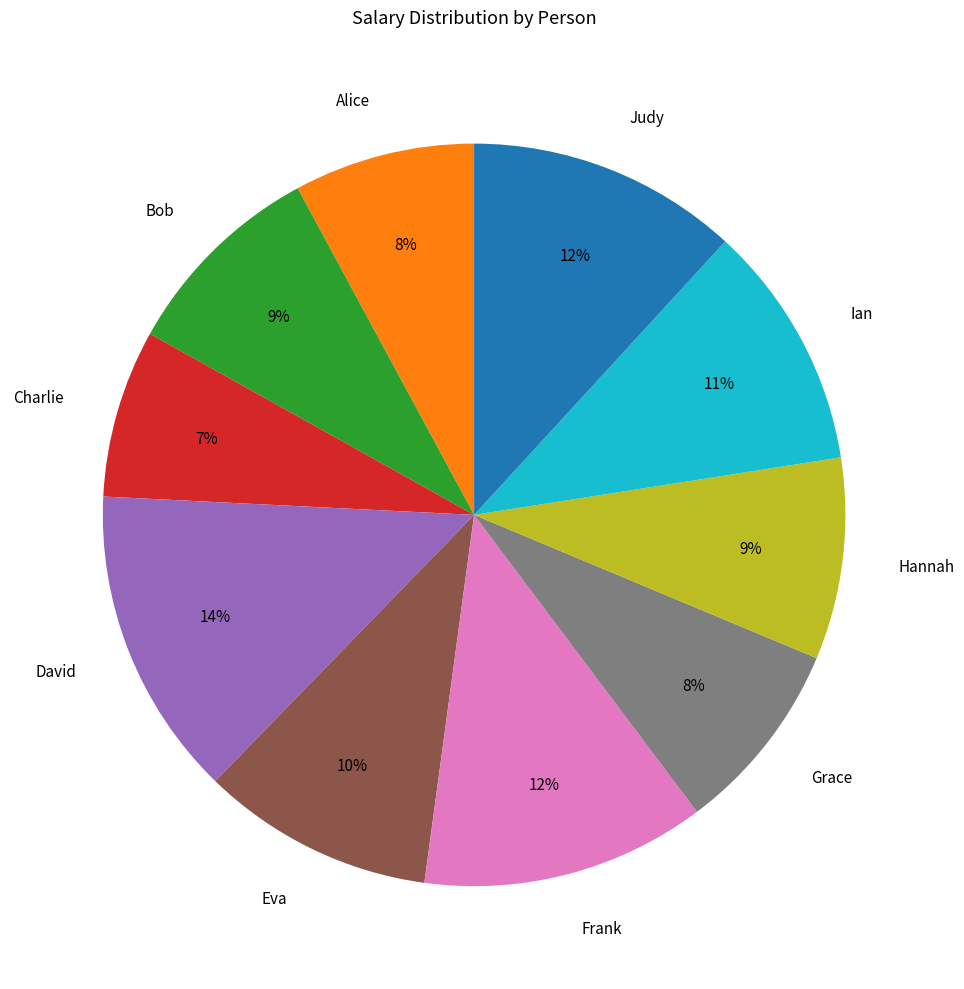

Does any single category account for the majority?

No